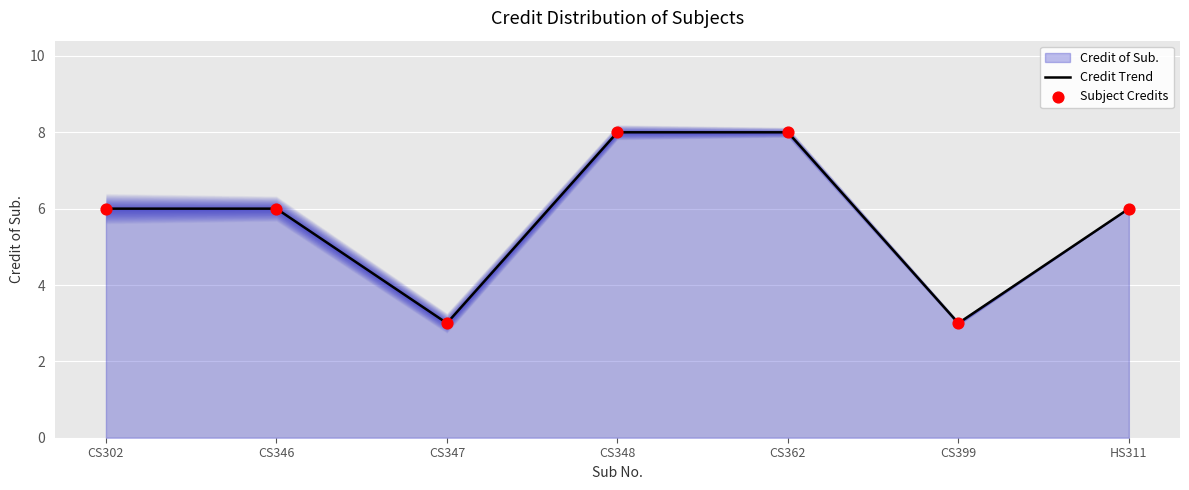

Is it true that Credit Trend equals 4 at CS346?

False